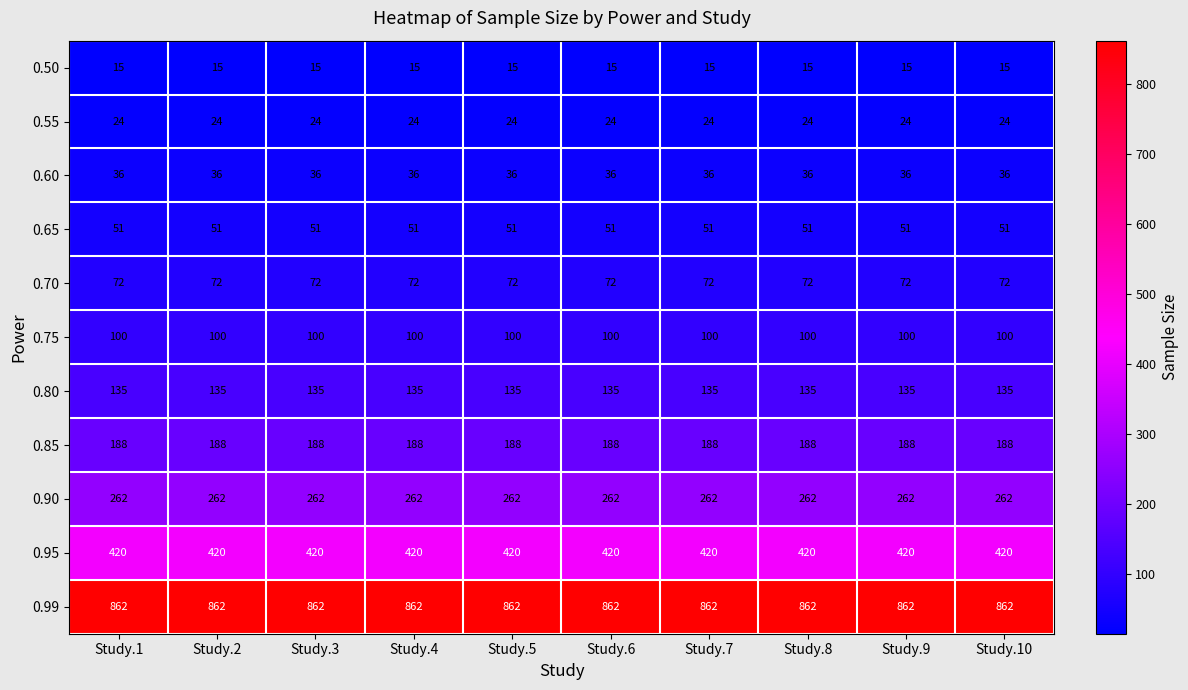

Which series has the largest total across all categories?

0.99